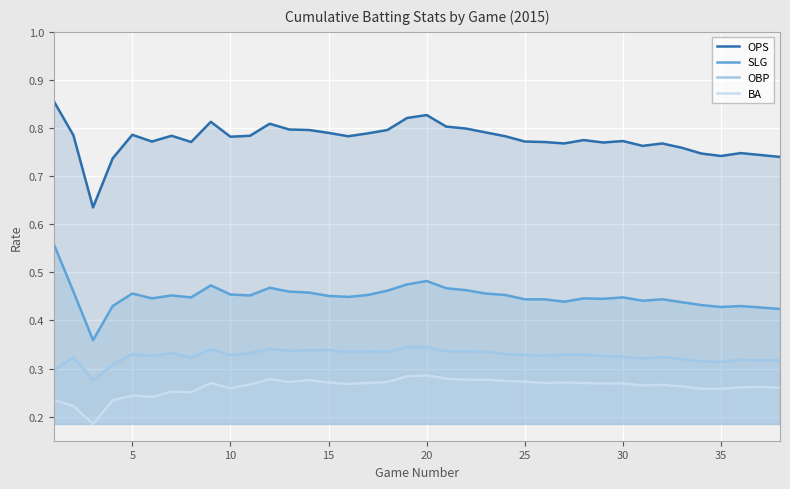

Reading left to right, list all the values displayed in this chart.

OPS: 0.9	0.8	0.6	0.7	0.8	0.8	0.8	0.8	0.8	0.8	0.8	0.8	0.8	0.8	0.8	0.8	0.8	0.8	0.8	0.8	0.8	0.8	0.8	0.8	0.8	0.8	0.8	0.8	0.8	0.8	0.8	0.8	0.8	0.7	0.7	0.7	0.7	0.7
SLG: 0.6	0.5	0.4	0.4	0.5	0.4	0.5	0.4	0.5	0.5	0.5	0.5	0.5	0.5	0.5	0.4	0.5	0.5	0.5	0.5	0.5	0.5	0.5	0.5	0.4	0.4	0.4	0.4	0.4	0.4	0.4	0.4	0.4	0.4	0.4	0.4	0.4	0.4
OBP: 0.3	0.3	0.3	0.3	0.3	0.3	0.3	0.3	0.3	0.3	0.3	0.3	0.3	0.3	0.3	0.3	0.3	0.3	0.3	0.3	0.3	0.3	0.3	0.3	0.3	0.3	0.3	0.3	0.3	0.3	0.3	0.3	0.3	0.3	0.3	0.3	0.3	0.3
BA: 0.2	0.2	0.2	0.2	0.2	0.2	0.3	0.3	0.3	0.3	0.3	0.3	0.3	0.3	0.3	0.3	0.3	0.3	0.3	0.3	0.3	0.3	0.3	0.3	0.3	0.3	0.3	0.3	0.3	0.3	0.3	0.3	0.3	0.3	0.3	0.3	0.3	0.3